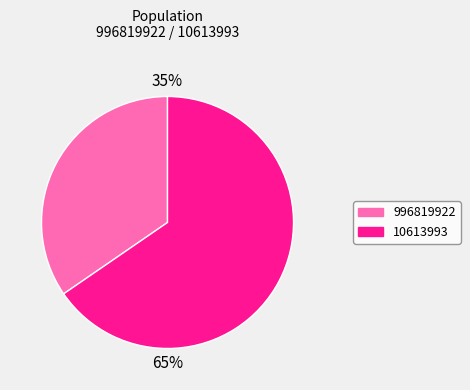

The 10613993 slice represents 52% of the pie. True or false?

False